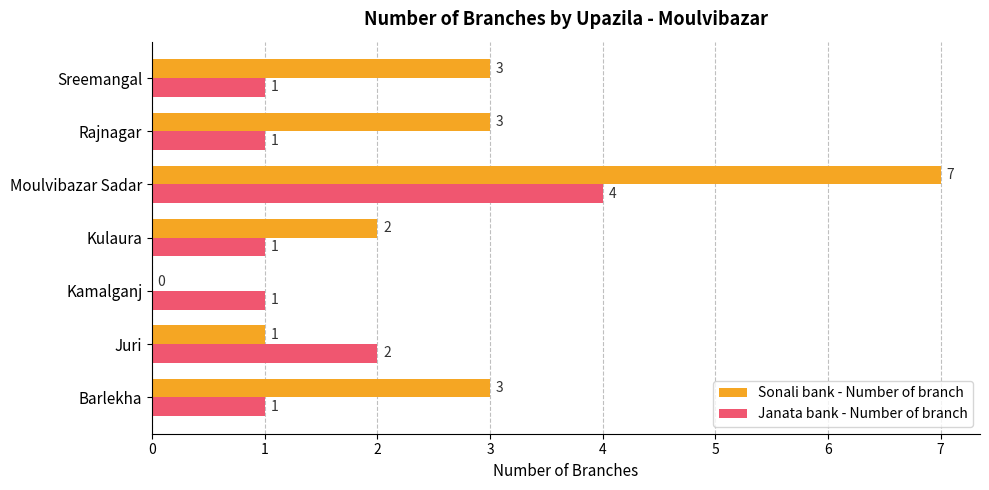

What is the sum of all Sonali bank - Number of branch values?

19